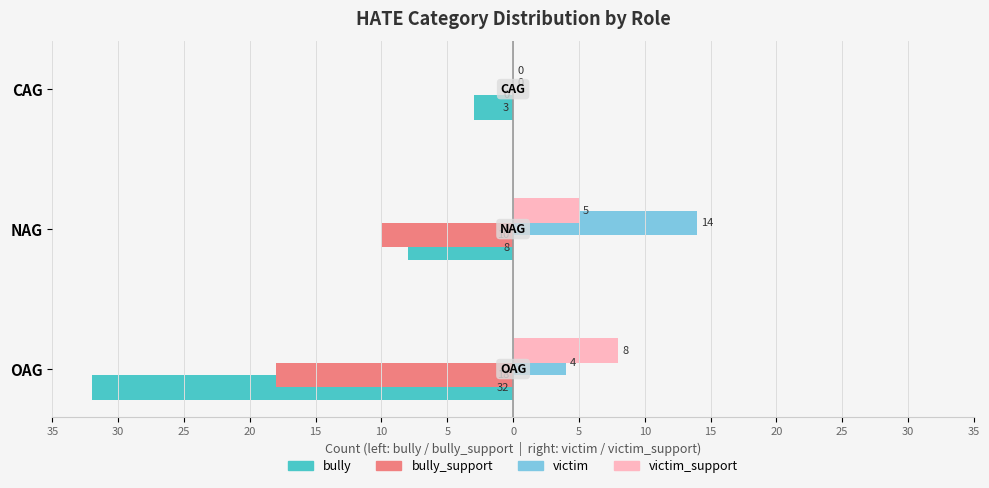

What is the average value of the bully series?

-14